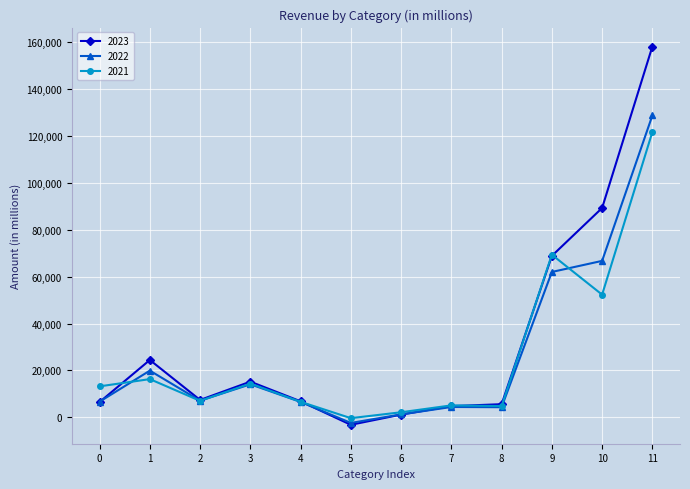

Which series has the widest spread of values?

2023